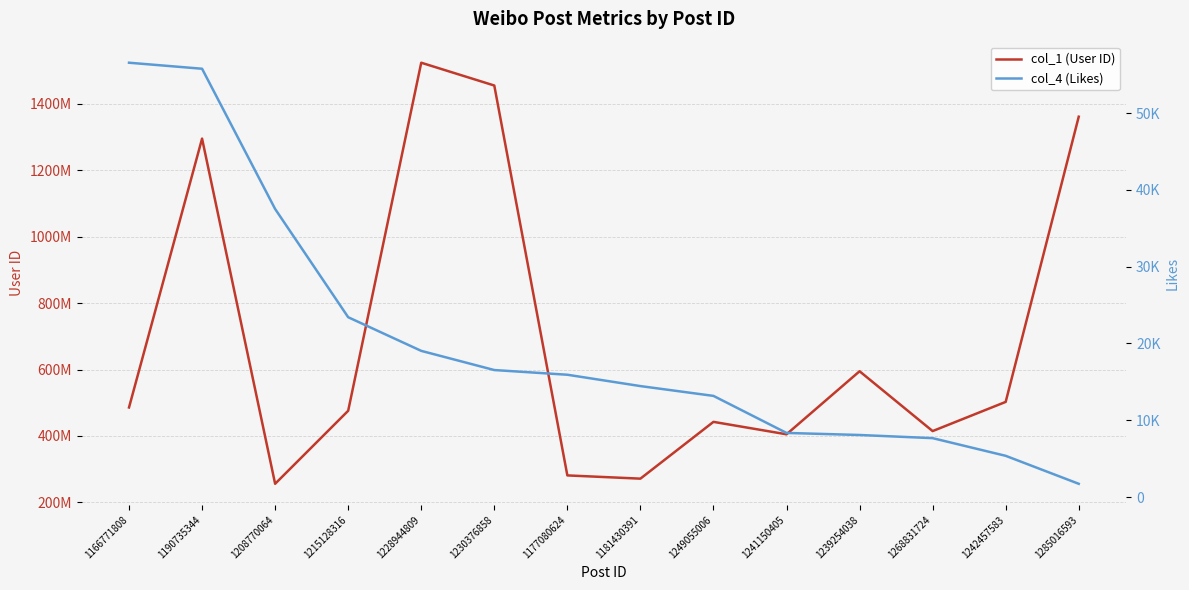

True or false: col_4 (Likes) has a value of 23419 at 1215128316.

True